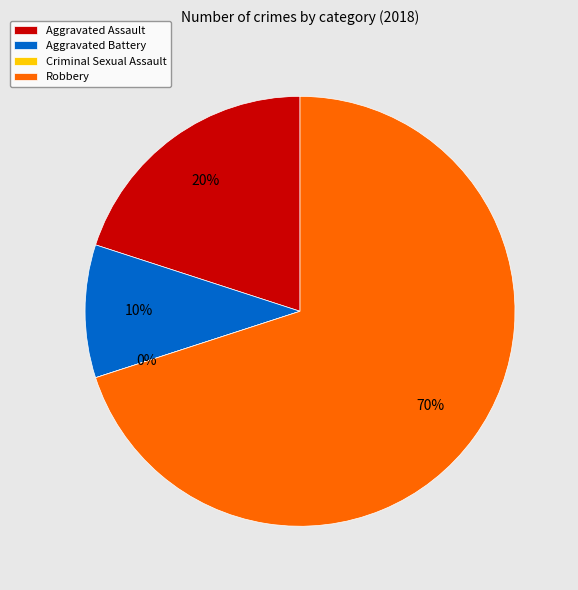

True or false: Criminal Sexual Assault accounts for 1% of the total.

False